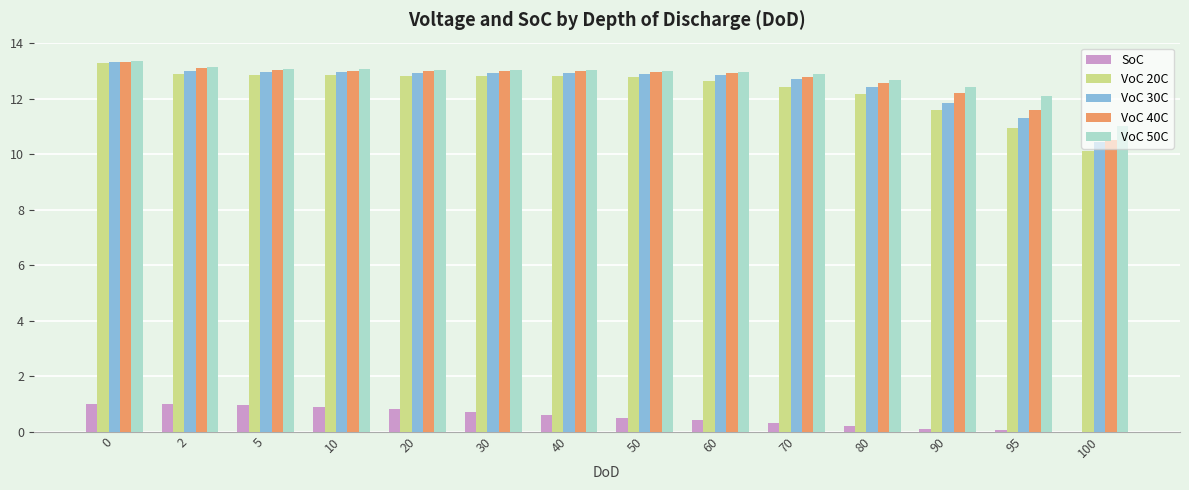

Is the value of VoC 30C at 30 greater than the value of SoC at 2?

Yes